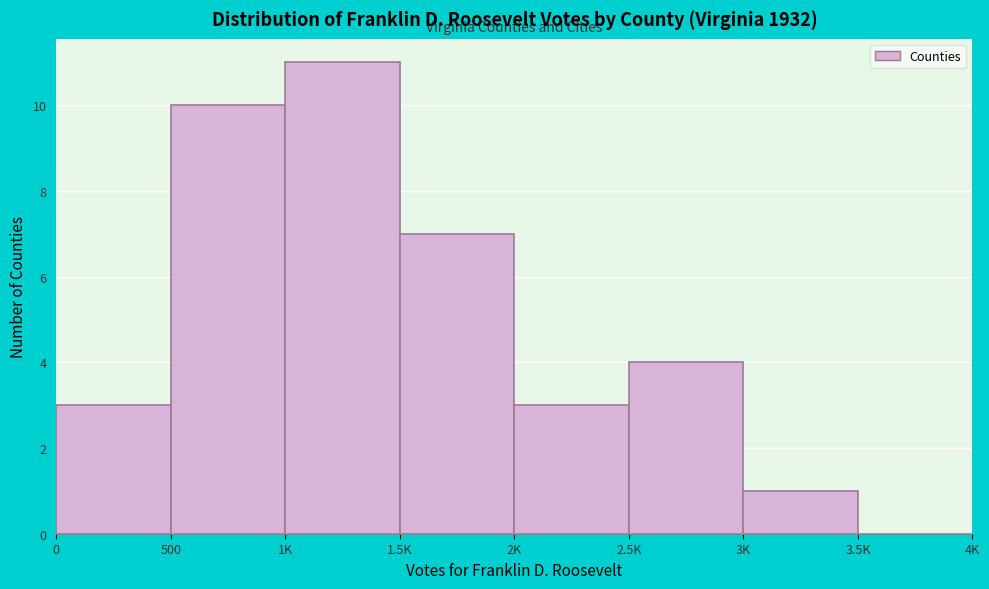

Reading left to right, transcribe all the data shown in this chart.

0=3	500=10	1K=11	1.5K=7	2K=3	2.5K=4	3K=1	3.5K=0